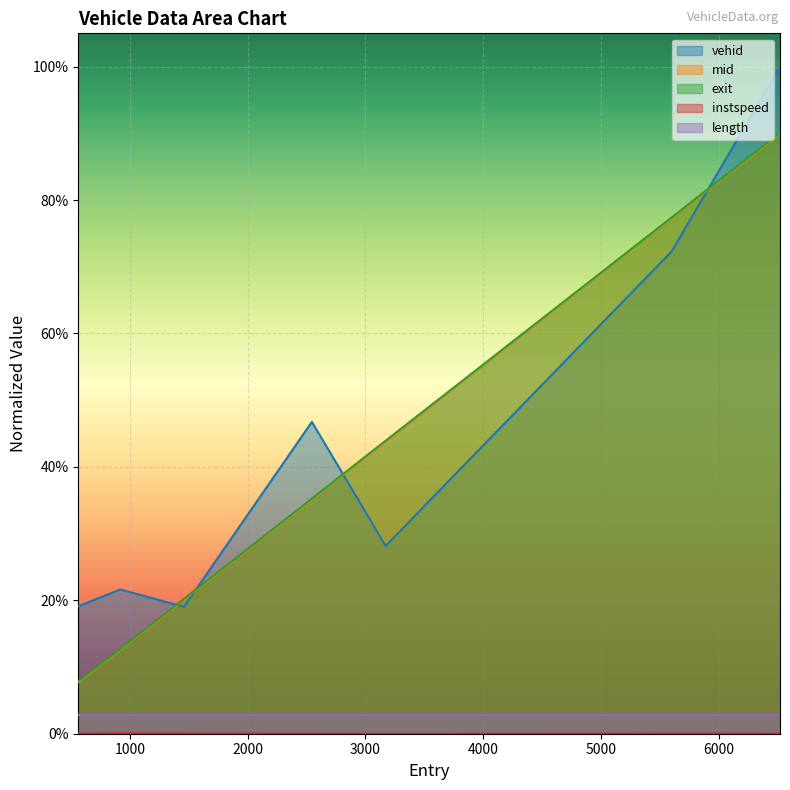

The value of vehid at 6522.0 is 1.5. True or false?

False